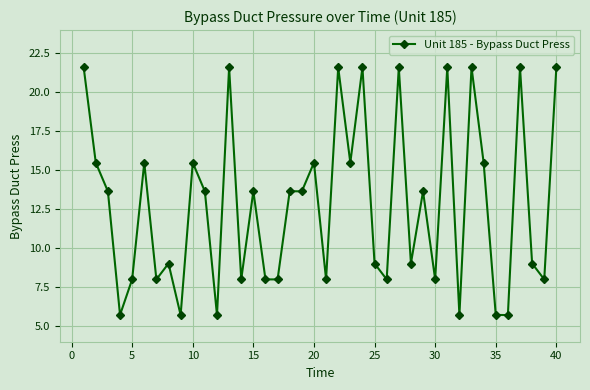

How many distinct data groups are displayed?

1